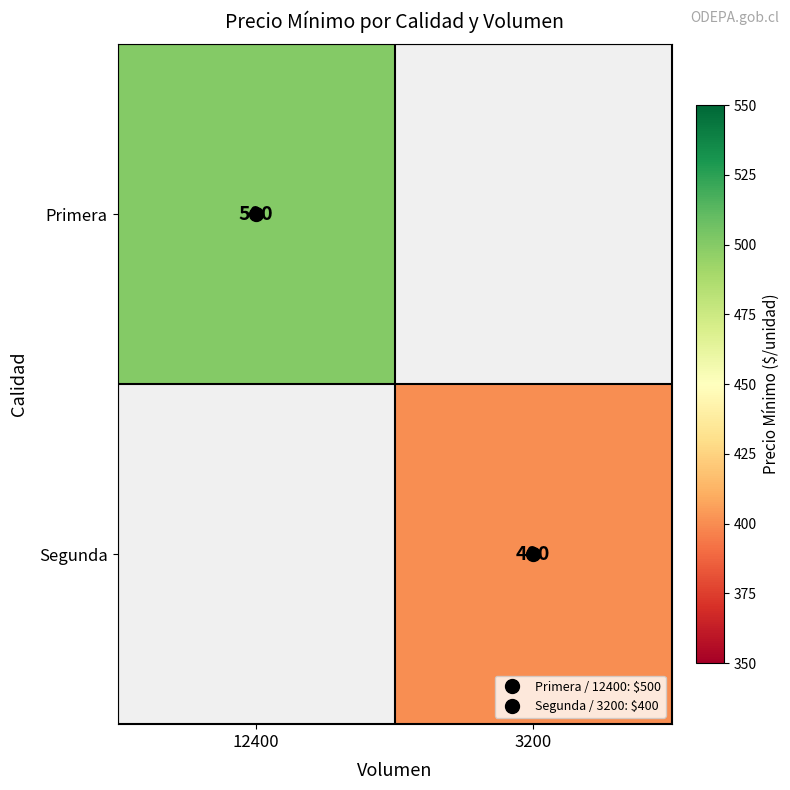

At which label is Primera closest to 250?

12400